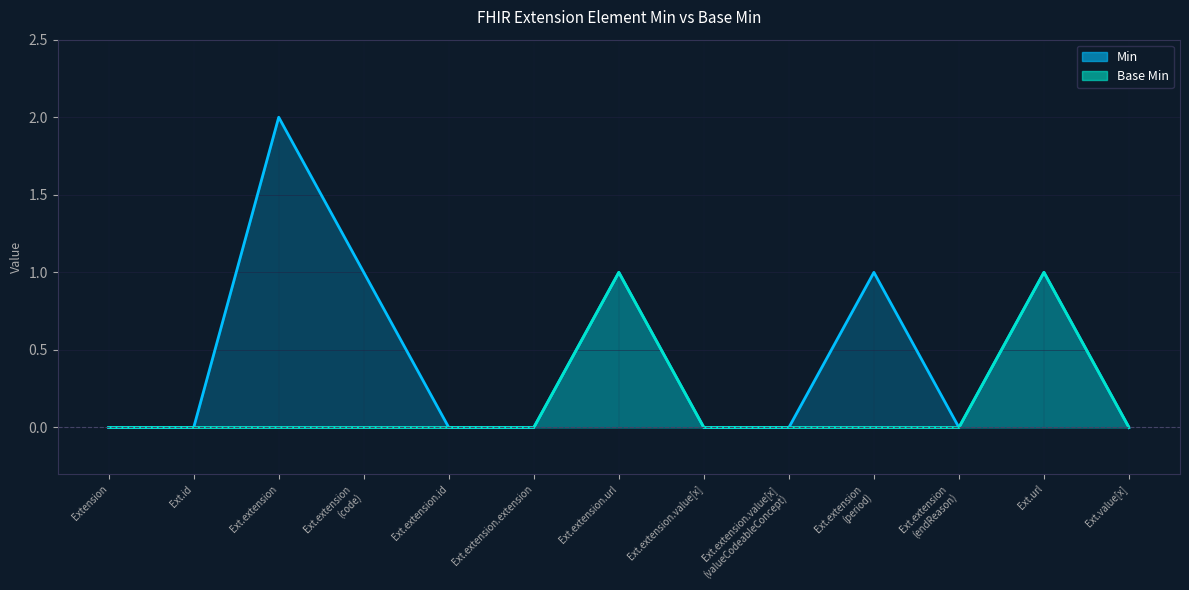

Where is the first local maximum for Base Min?

Ext.extension.url